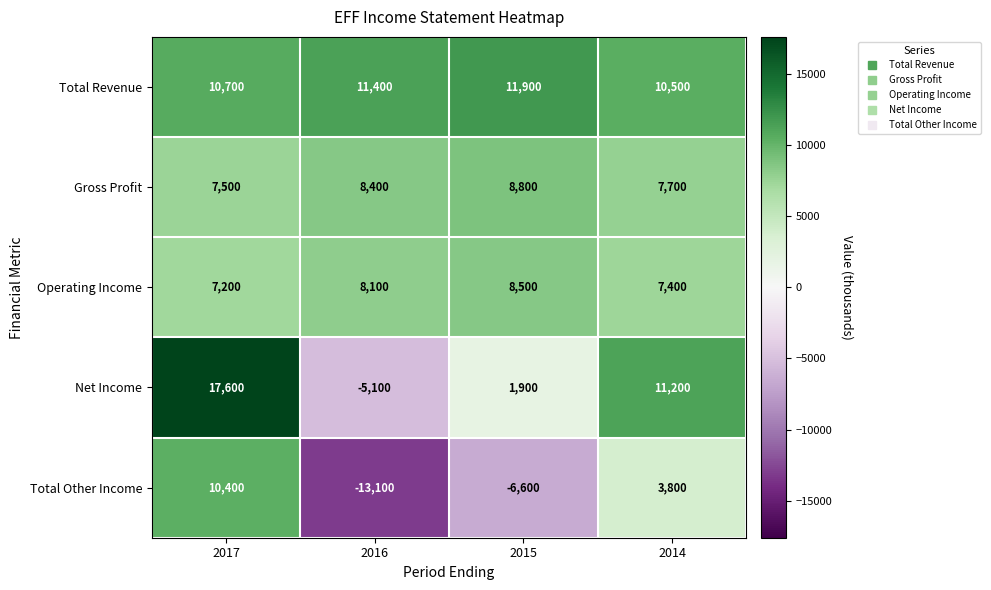

How many distinct data groups are displayed?

5